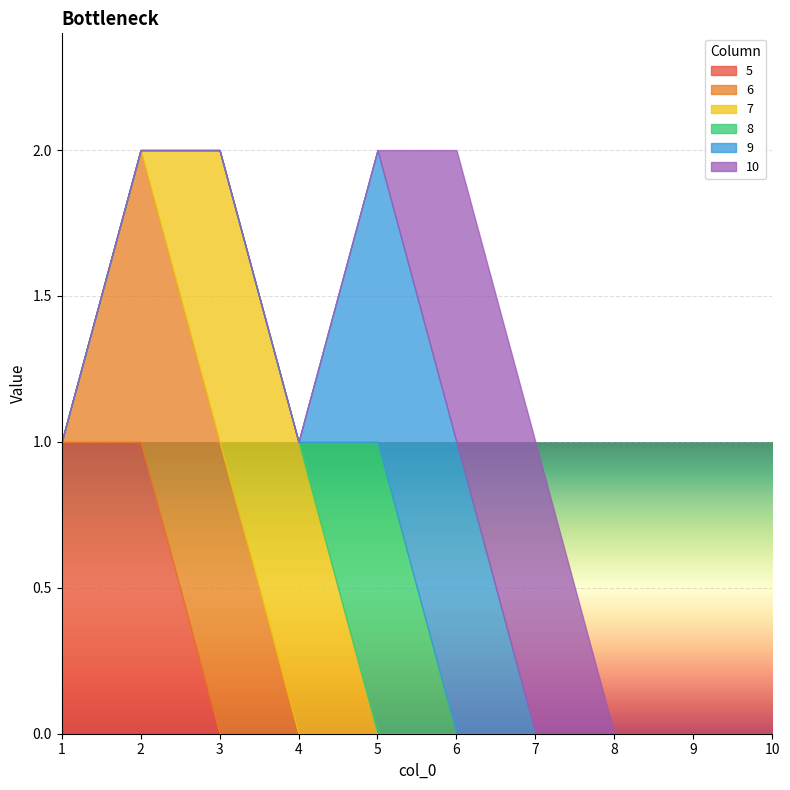

List the labels in order of 6 value, largest first.

2, 3, 1, 4, 5, 6, 7, 8, 9, 10